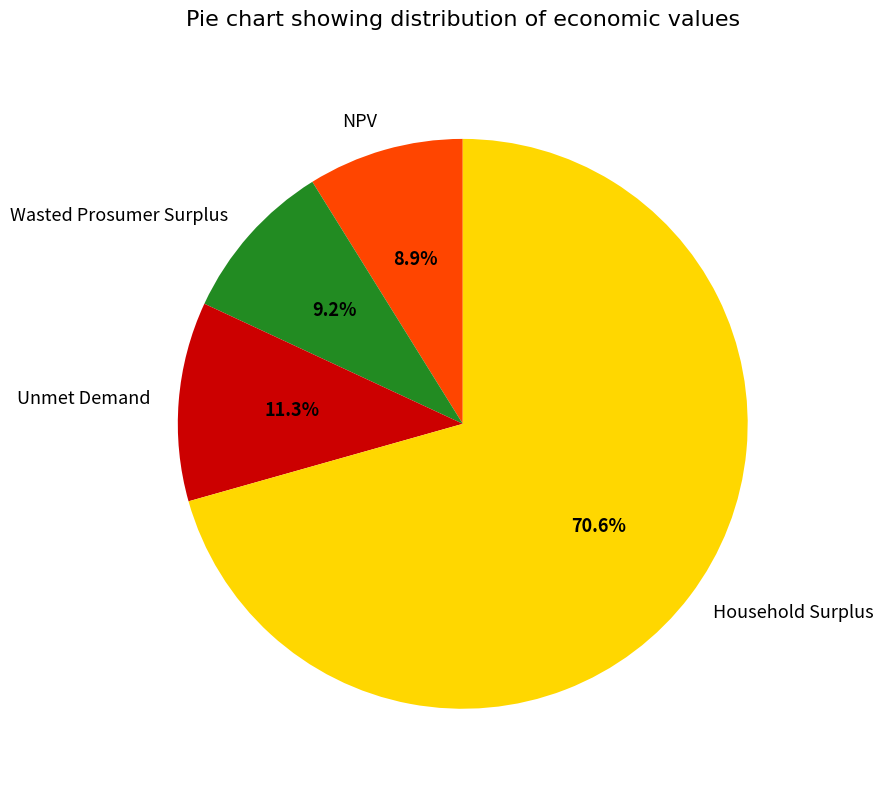

What percentage is the Wasted Prosumer Surplus slice, to the nearest percent?

9%